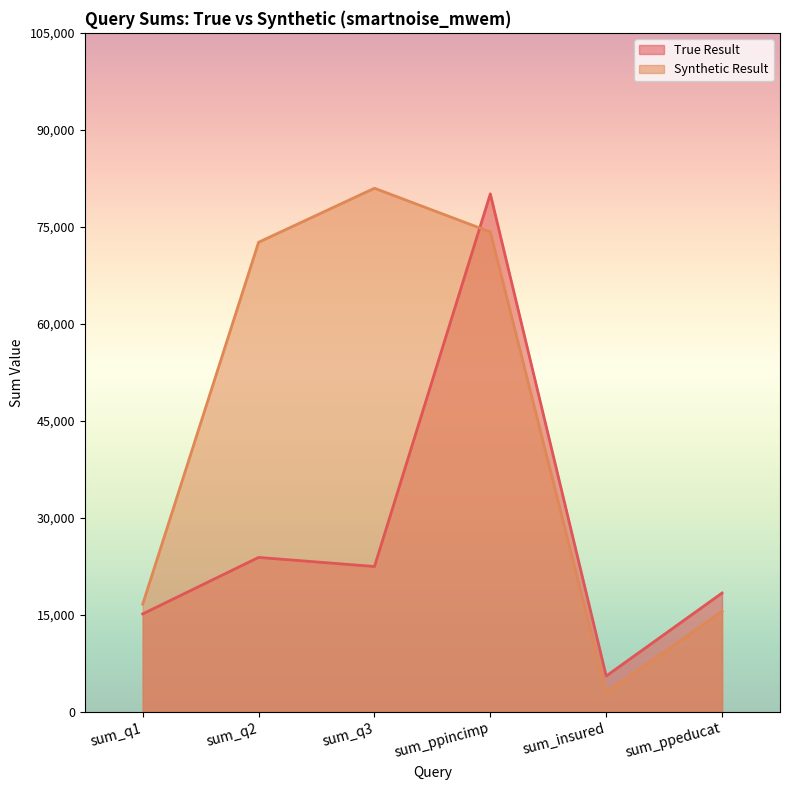

The Synthetic Result series shows 15552 at sum_ppeducat. True or false?

True